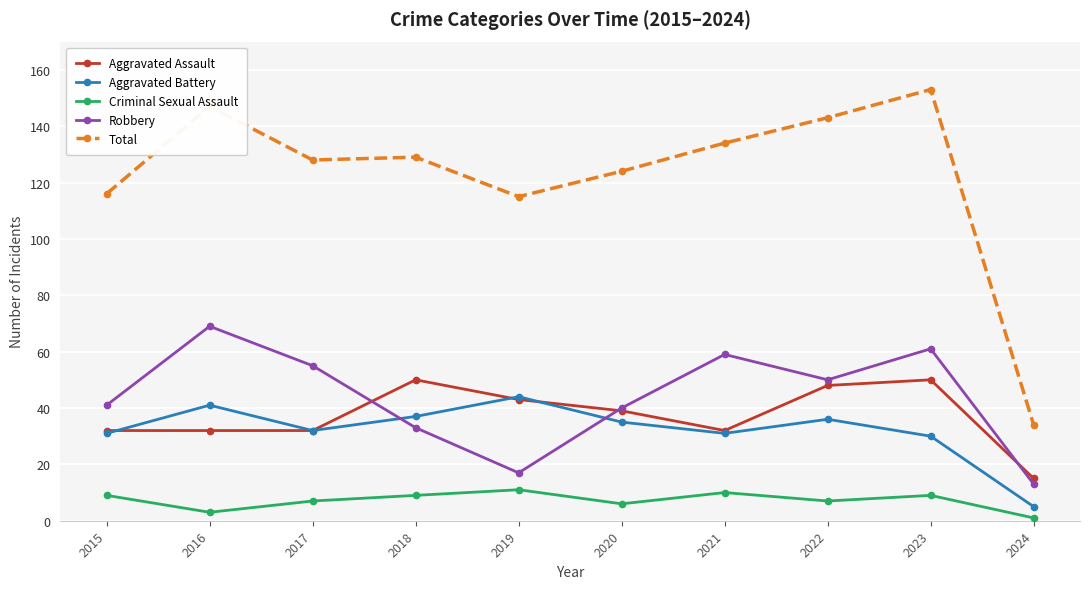

Reading right to left, transcribe all the data shown in this chart.

Aggravated Assault: 2024=15	2023=50	2022=48	2021=32	2020=39	2019=43	2018=50	2017=32	2016=32	2015=32
Aggravated Battery: 2024=5	2023=30	2022=36	2021=31	2020=35	2019=44	2018=37	2017=32	2016=41	2015=31
Criminal Sexual Assault: 2024=1	2023=9	2022=7	2021=10	2020=6	2019=11	2018=9	2017=7	2016=3	2015=9
Robbery: 2024=13	2023=61	2022=50	2021=59	2020=40	2019=17	2018=33	2017=55	2016=69	2015=41
Total: 2024=34	2023=153	2022=143	2021=134	2020=124	2019=115	2018=129	2017=128	2016=147	2015=116